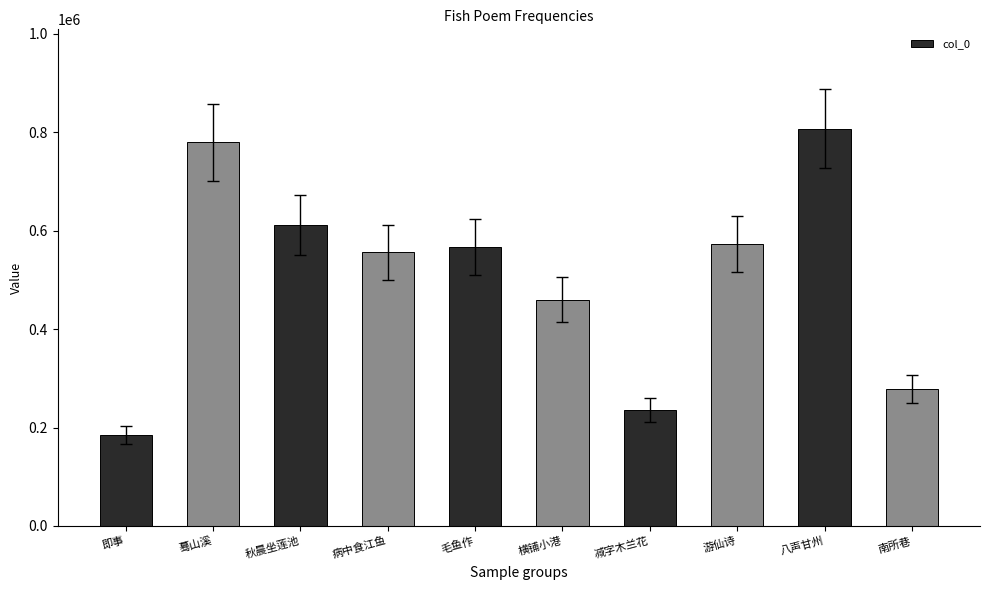

What is the ratio of the value at 八声甘州 to the value at 南所巷?

2.9